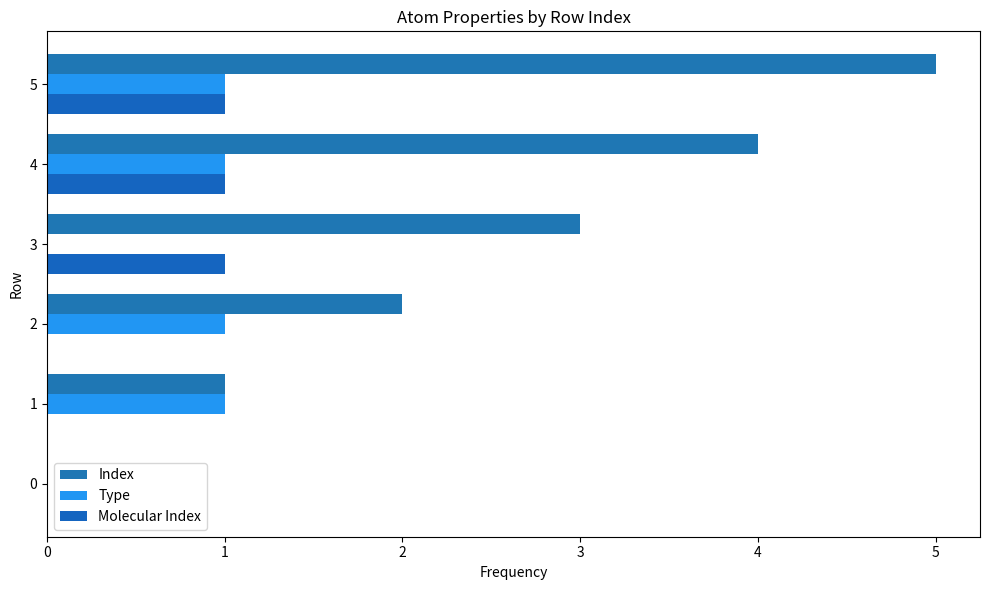

What is the value of the Molecular Index bar at the 6th from the left?

1